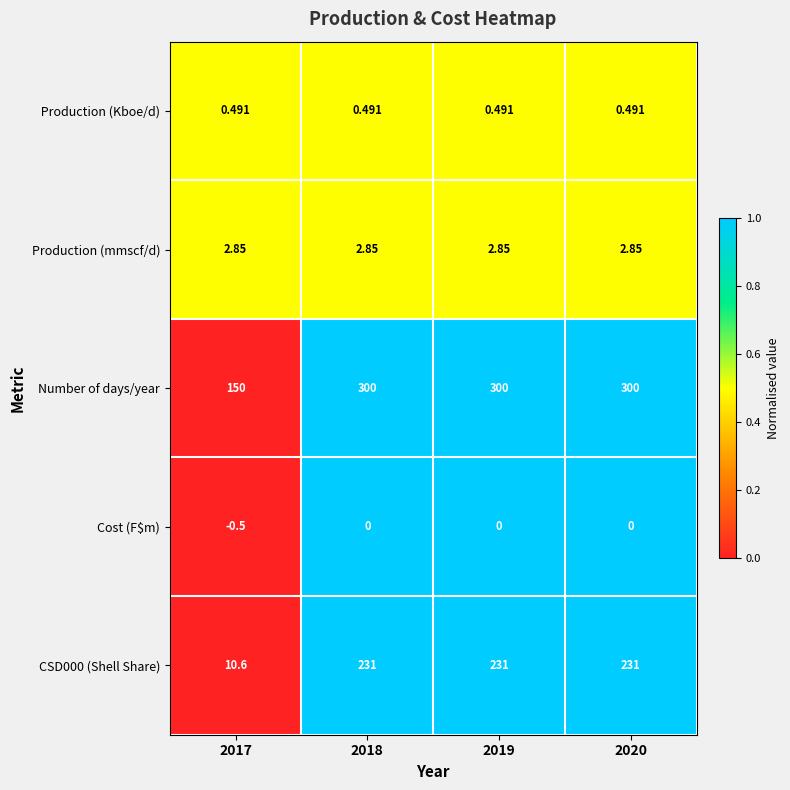

Count the number of data series in this chart.

5